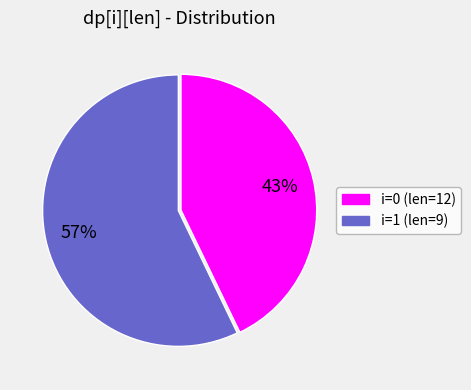

How many slices are in this pie chart?

2